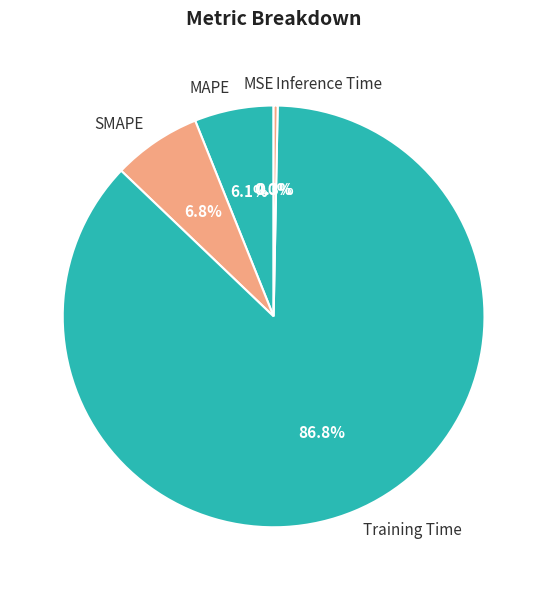

What is the total percentage of MAPE and Training Time?

92.9%